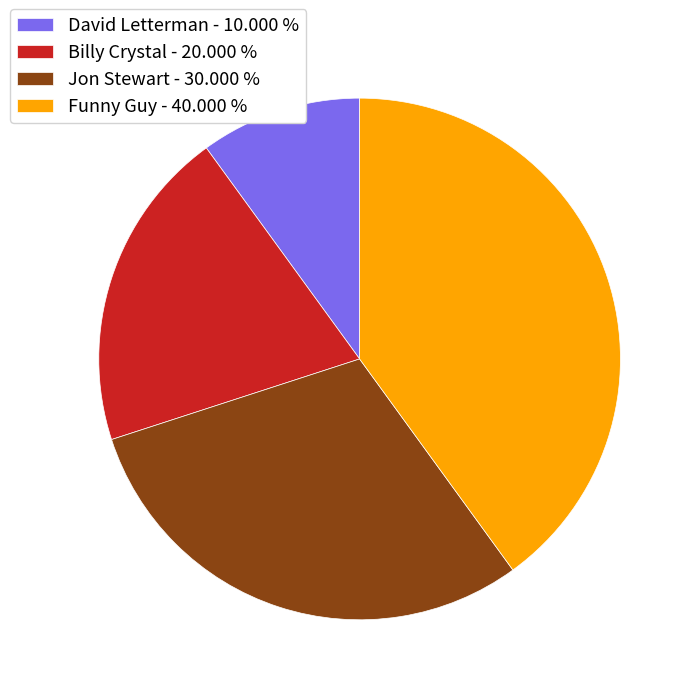

Between Funny Guy - 40.000 % and Jon Stewart - 30.000 %, which is larger?

Funny Guy - 40.000 %